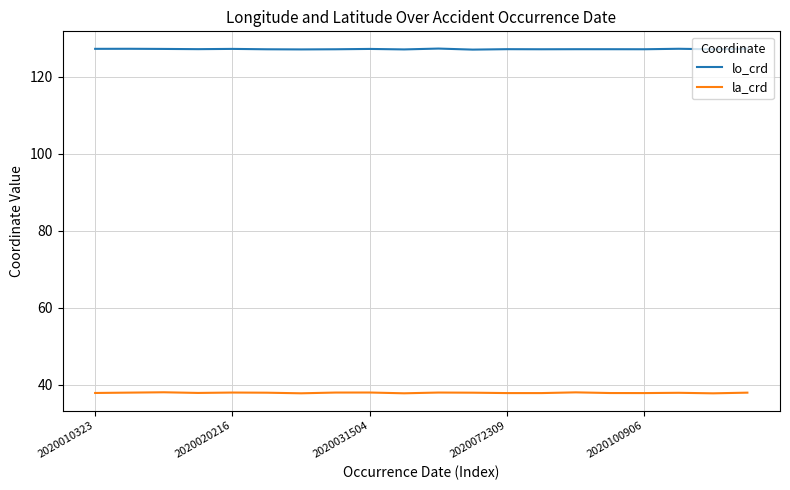

What is the minimum value for la_crd?

37.8